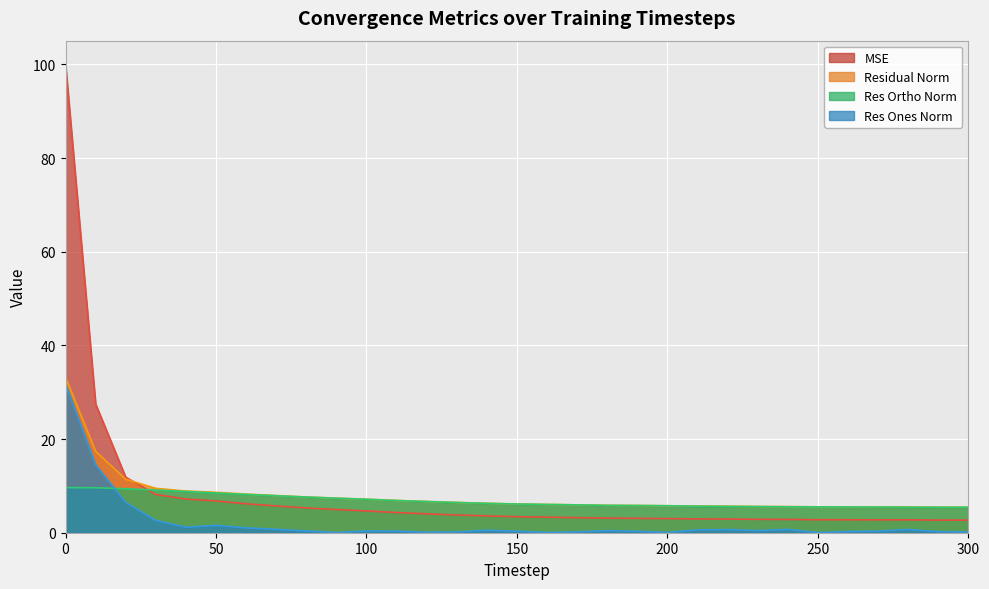

True or false: residual_norm and res_ones_norm intersect in this chart.

False